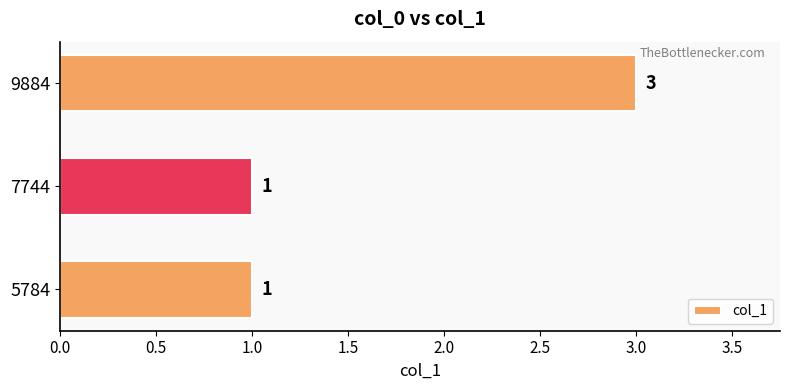

The chart shows a value of 2 at 5784. True or false?

False